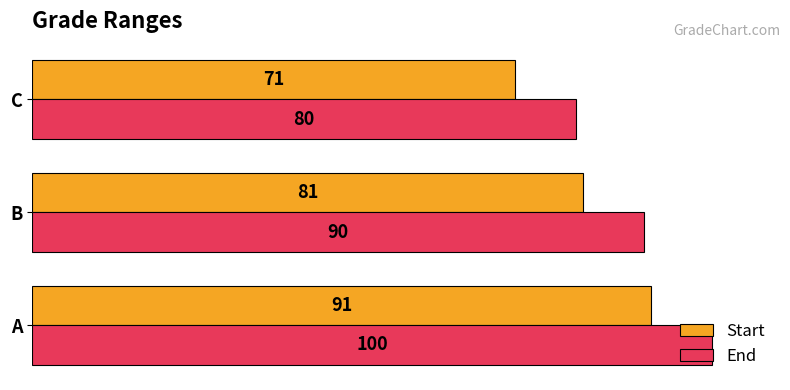

Which series has the largest total across all categories?

End